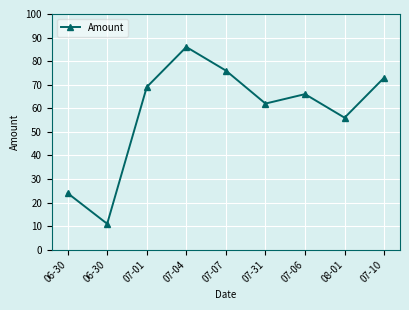

True or false: the data shows 46 at 07-01.

False